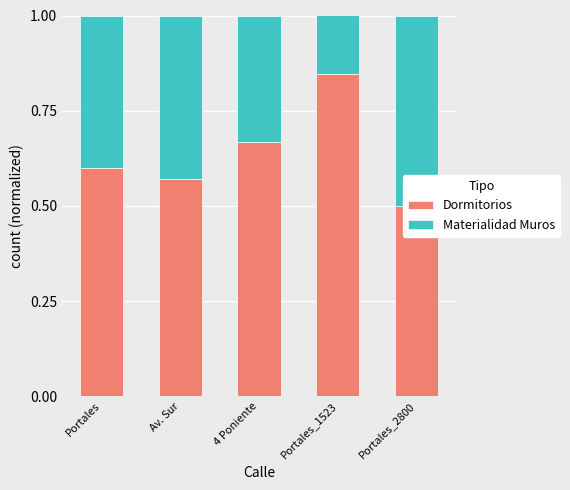

Is it true that Dormitorios equals 0.2 at Portales?

False